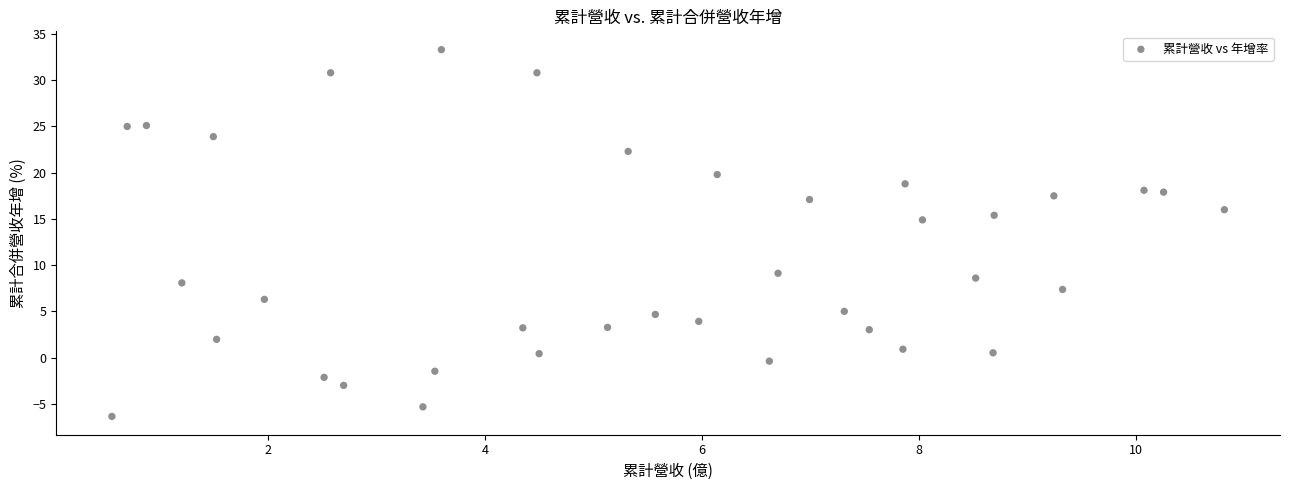

What is the range of Y values (max minus min)?

39.6